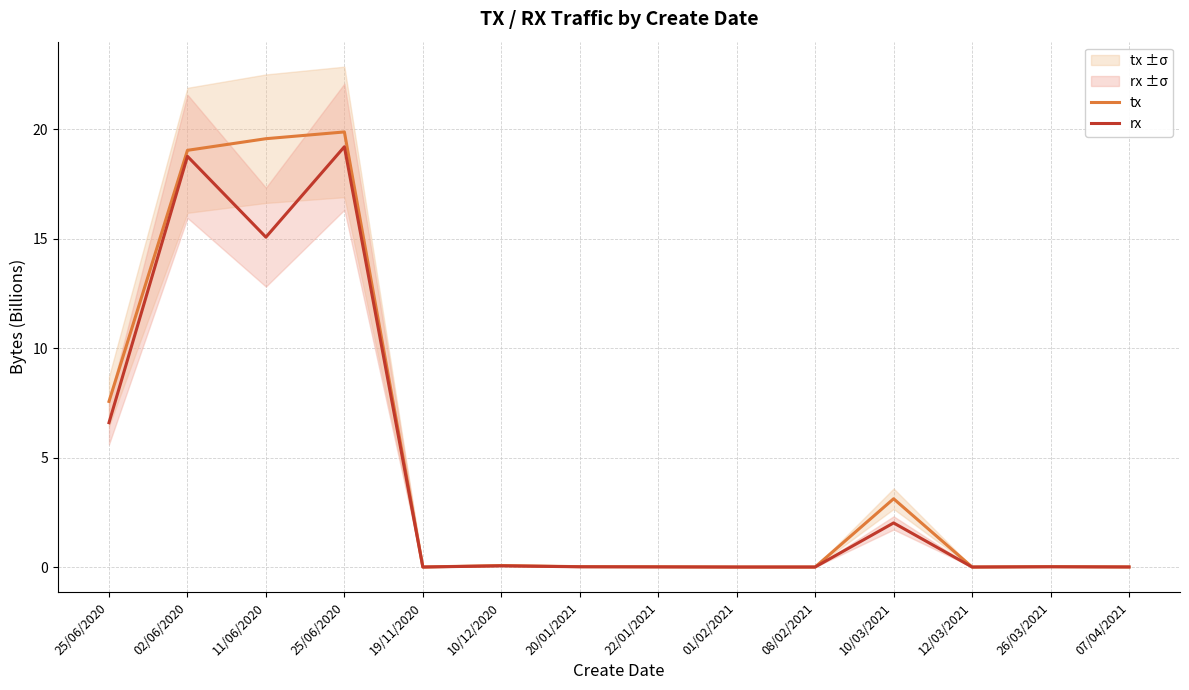

What is the difference between the maximum and minimum values in the rx series?

19.2